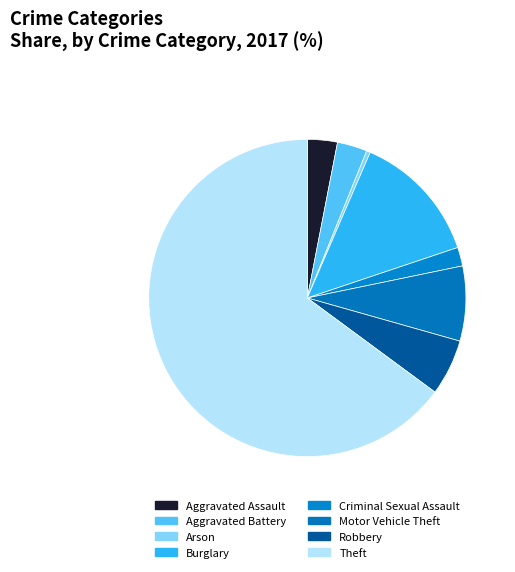

Is it true that Criminal Sexual Assault is 2% of the pie?

True